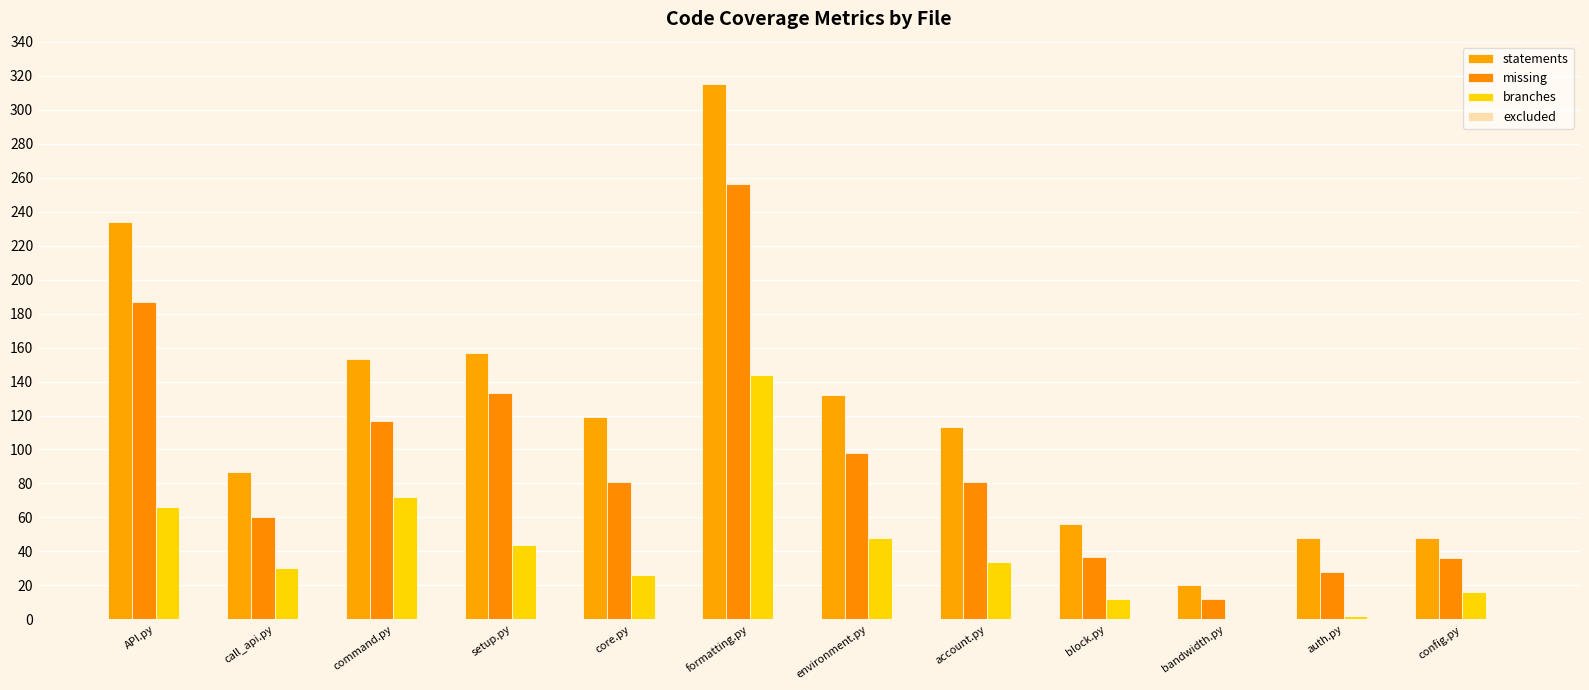

Reading right to left, extract all data points from this chart.

statements: config.py=48	auth.py=48	bandwidth.py=20	block.py=56	account.py=113	environment.py=132	formatting.py=315	core.py=119	setup.py=157	command.py=153	call_api.py=87	API.py=234
missing: config.py=36	auth.py=28	bandwidth.py=12	block.py=37	account.py=81	environment.py=98	formatting.py=256	core.py=81	setup.py=133	command.py=117	call_api.py=60	API.py=187
branches: config.py=16	auth.py=2	bandwidth.py=0	block.py=12	account.py=34	environment.py=48	formatting.py=144	core.py=26	setup.py=44	command.py=72	call_api.py=30	API.py=66
excluded: config.py=0	auth.py=0	bandwidth.py=0	block.py=0	account.py=0	environment.py=0	formatting.py=0	core.py=0	setup.py=0	command.py=0	call_api.py=0	API.py=0